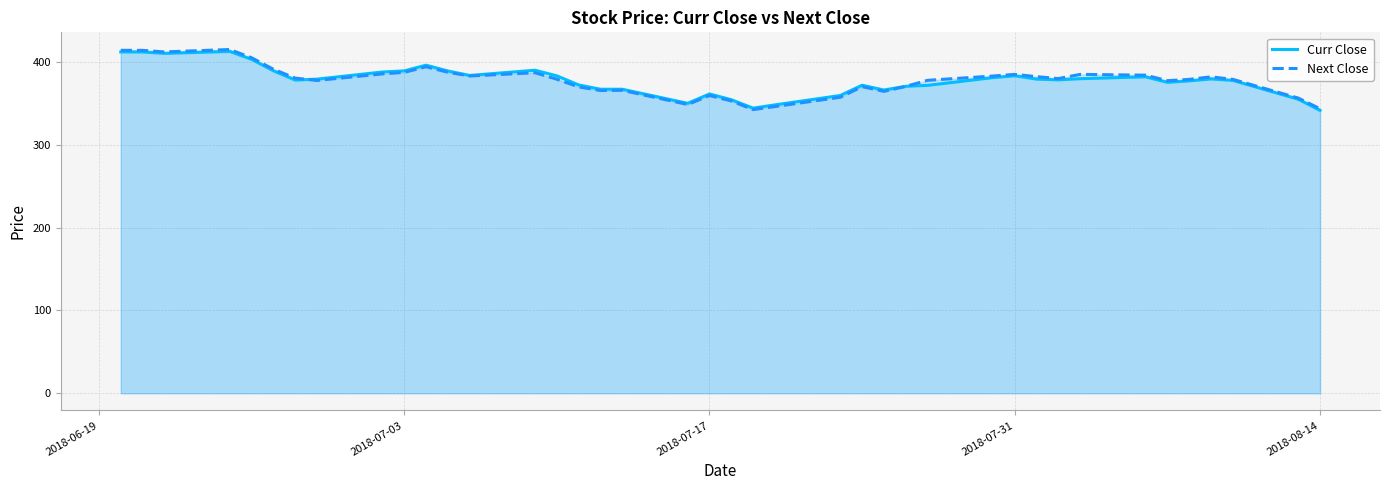

How many series are shown in this chart?

2